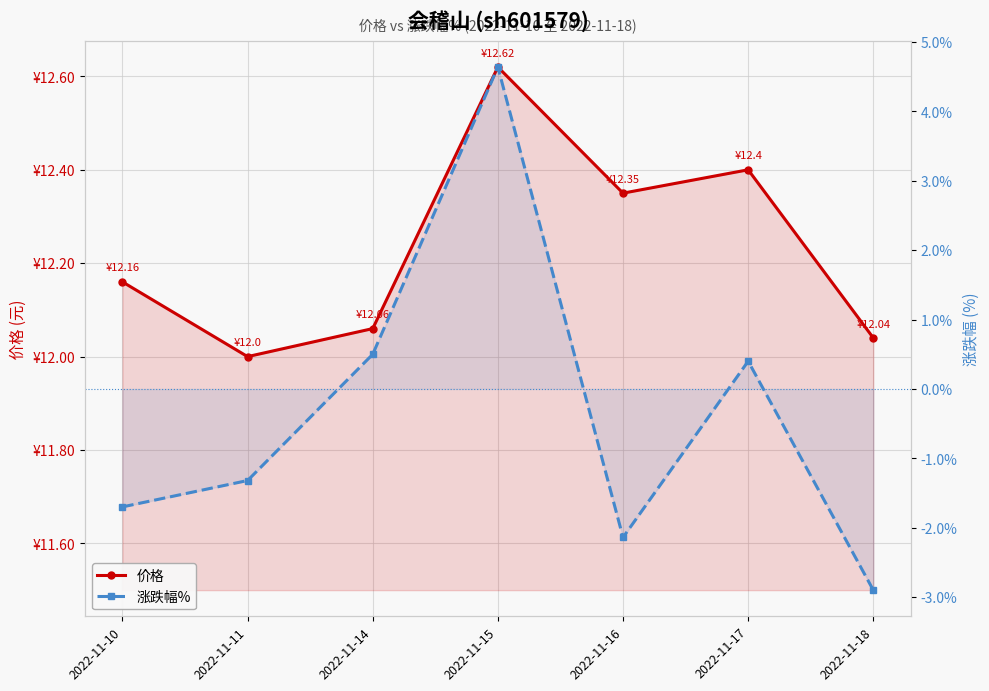

How many lines are shown in the chart?

2